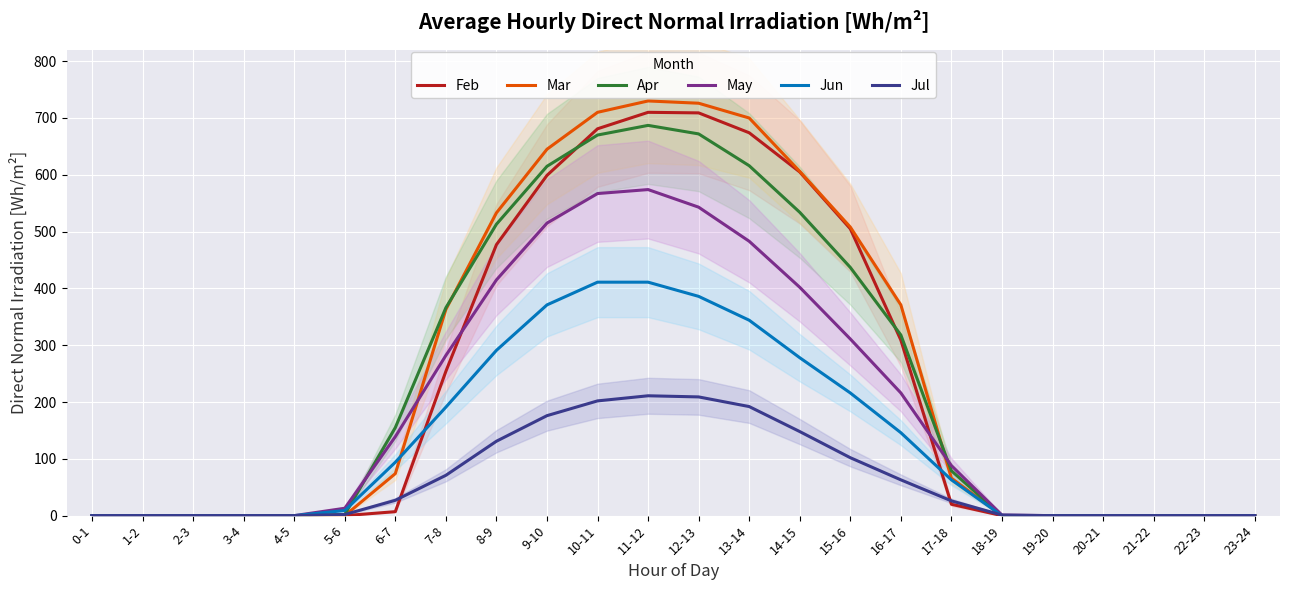

Which series has the largest range (max minus min)?

Mar